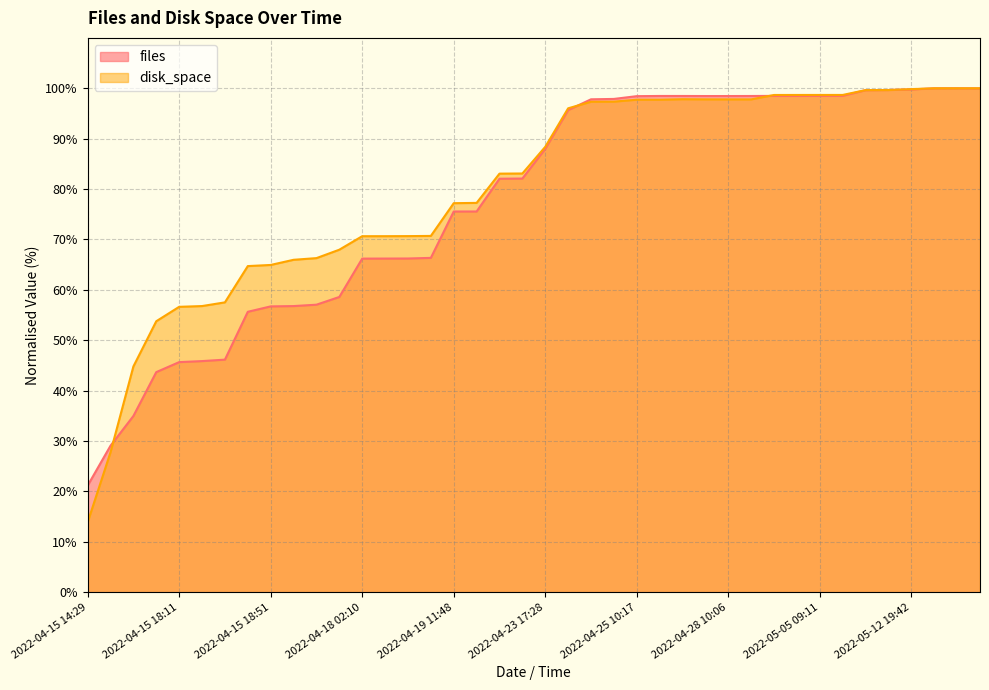

What is the difference between the disk_space values at 2022-04-28 20:17 and 2022-04-25 21:13?

0.1